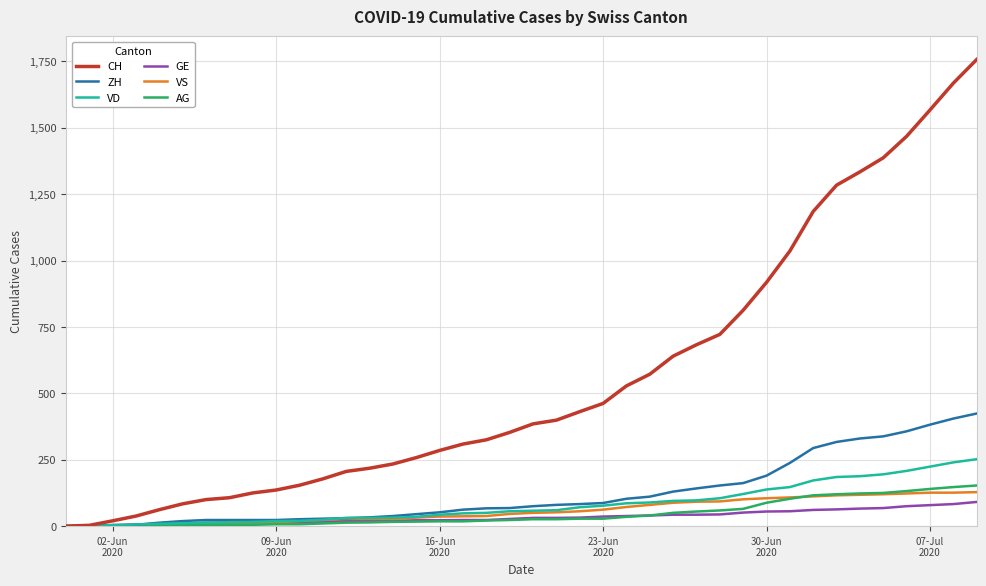

What is the maximum value shown in the chart?

1757